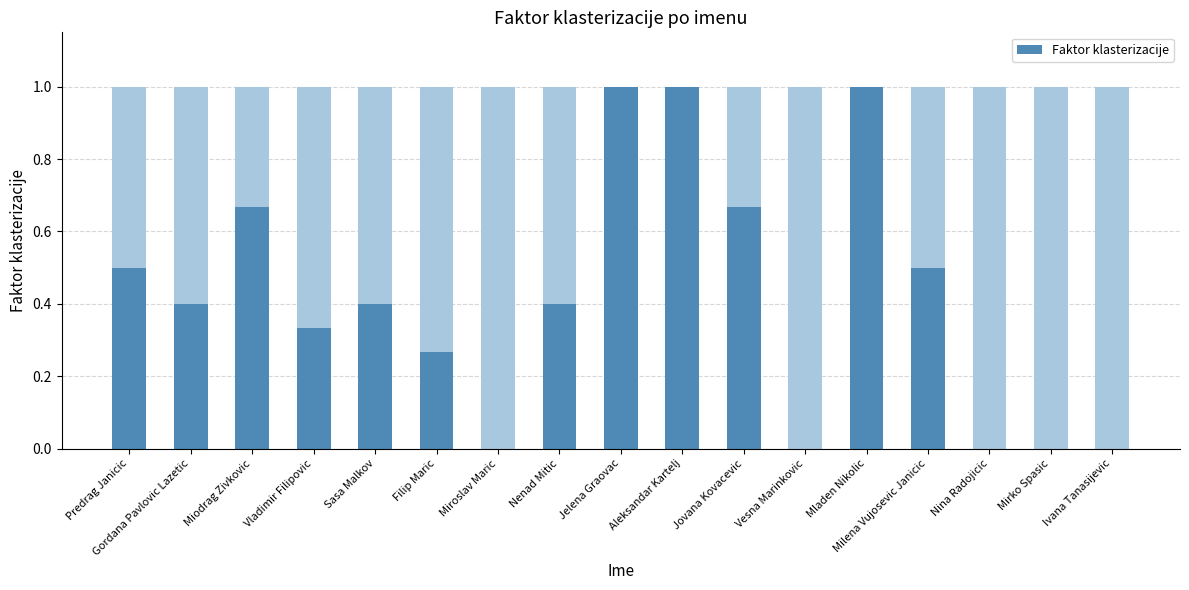

Between Filip Maric and Milena Vujosevic Janicic, which is larger?

Milena Vujosevic Janicic